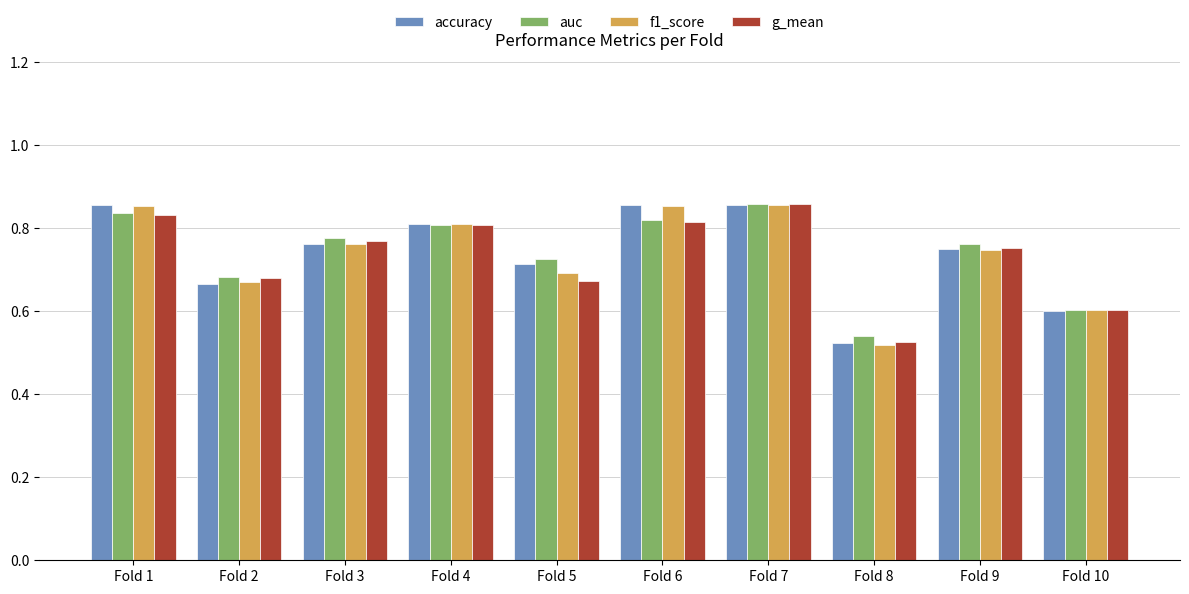

True or false: g_mean has a value of 0.7 at Fold 5.

True